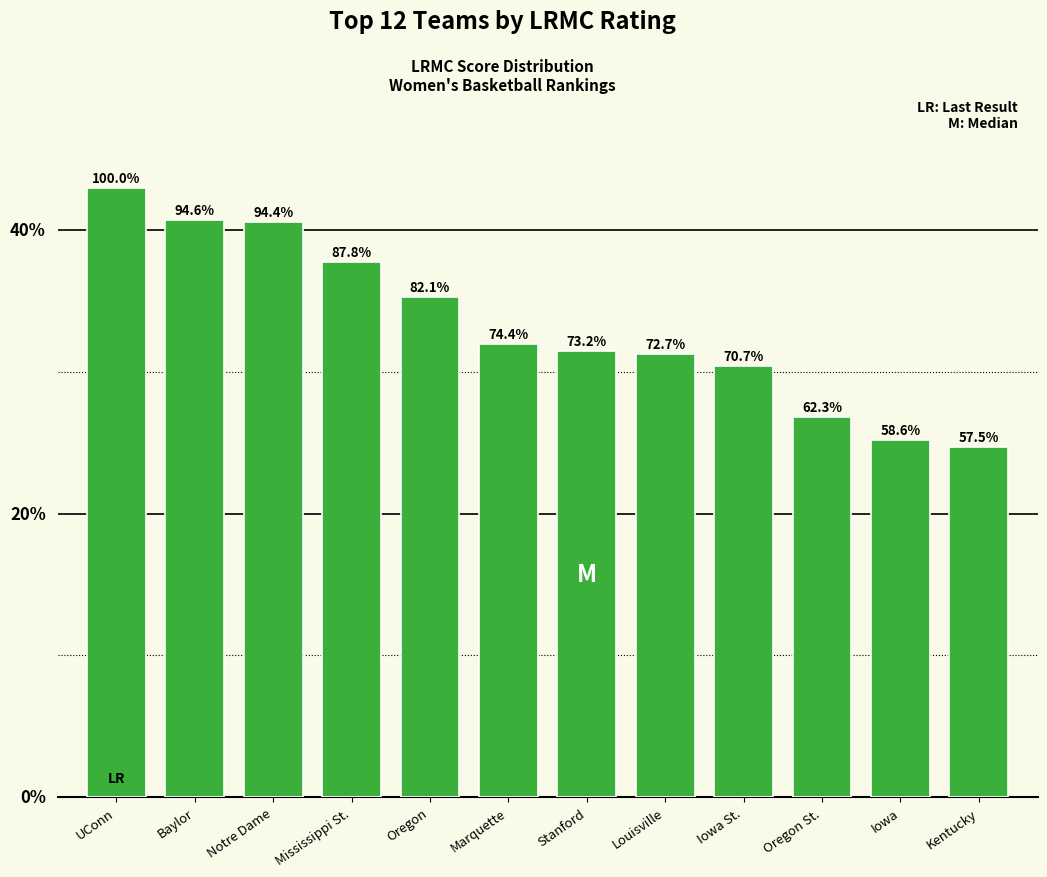

List the labels in order of value, largest first.

UConn, Baylor, Notre Dame, Mississippi St., Oregon, Marquette, Stanford, Louisville, Iowa St., Oregon St., Iowa, Kentucky